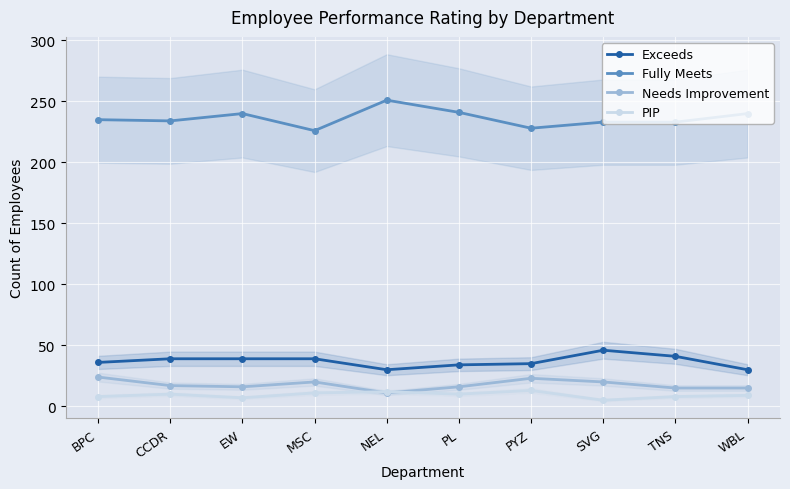

At BPC, list the series in order from largest to smallest.

Fully Meets, Exceeds, Needs Improvement, PIP